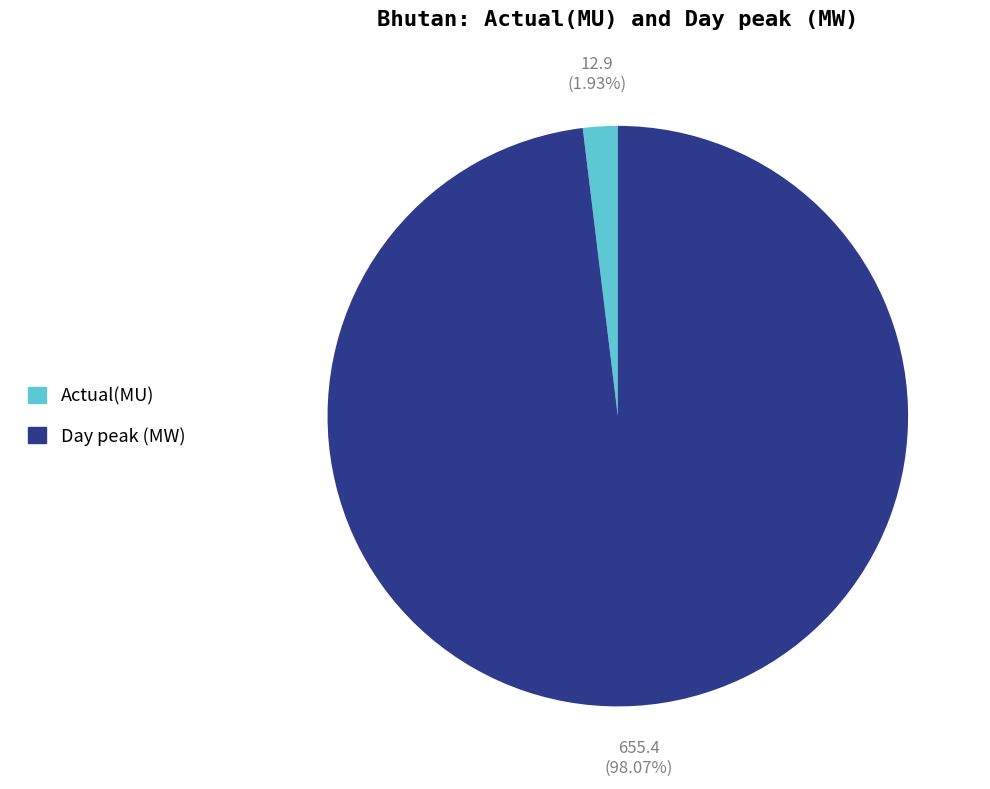

Which slice represents more than half of the pie?

Day peak (MW)